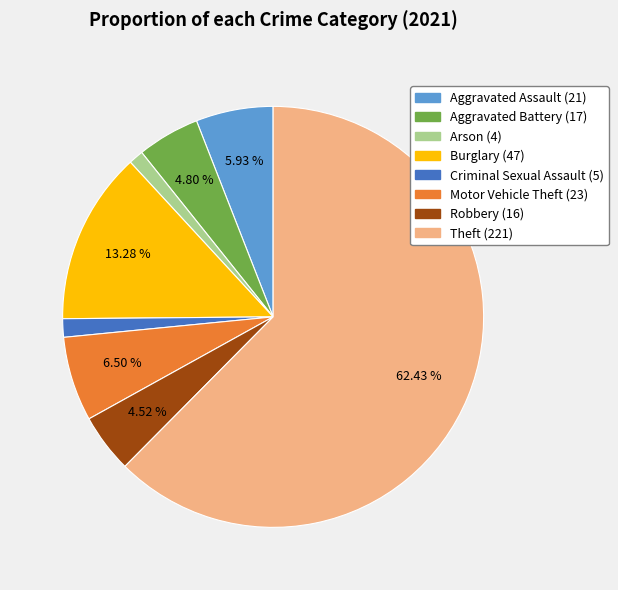

To the nearest percent, what is the difference between the largest and smallest slice percentages?

61%